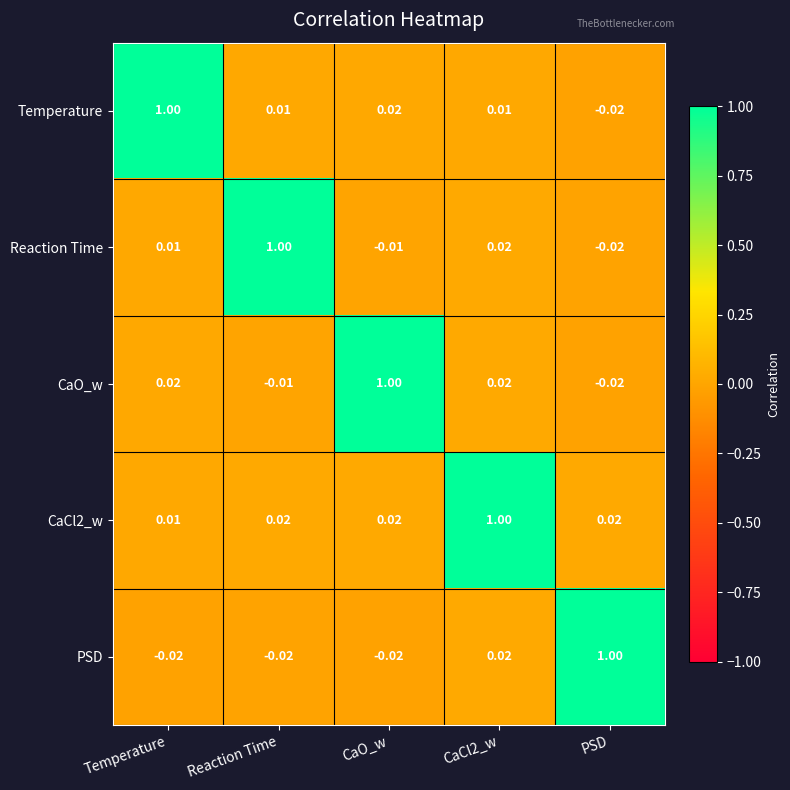

What is the spread (max minus min) of values at PSD?

1.0